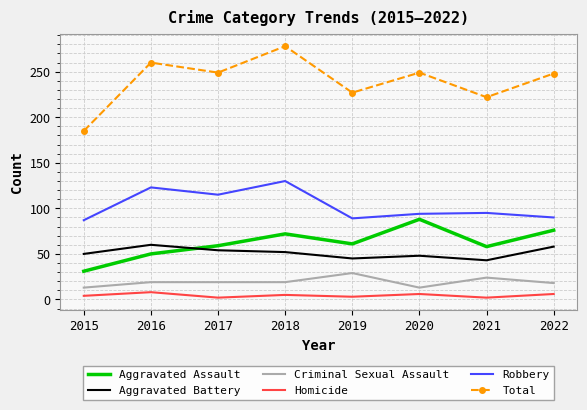

How many series are shown in this chart?

6